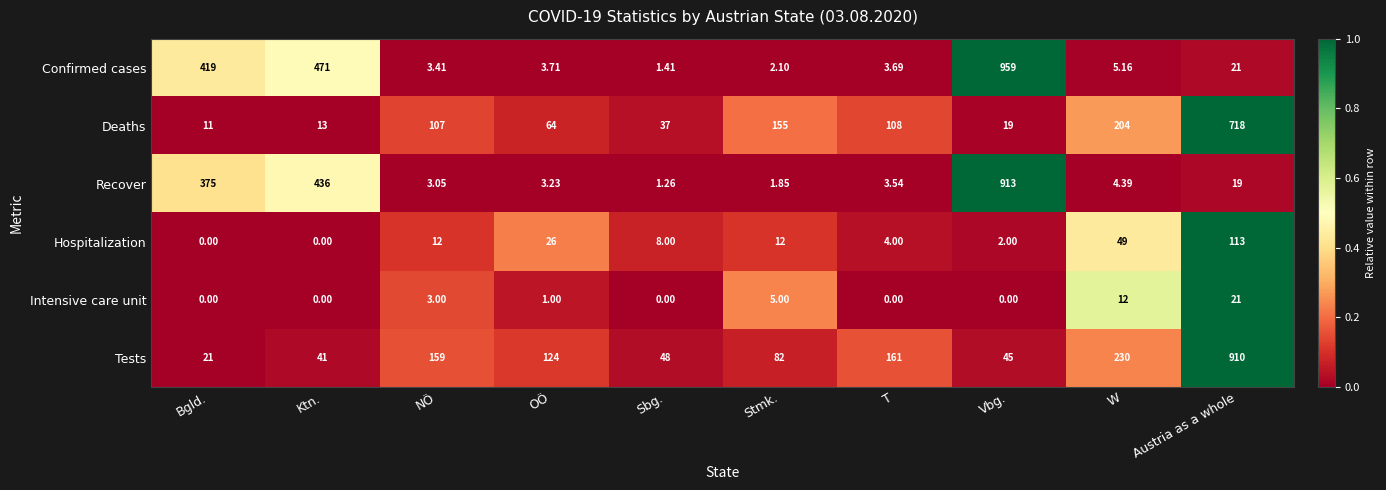

Rank the series at W from lowest to highest value.

Recover, Confirmed cases, Intensive care unit, Hospitalization, Deaths, Tests